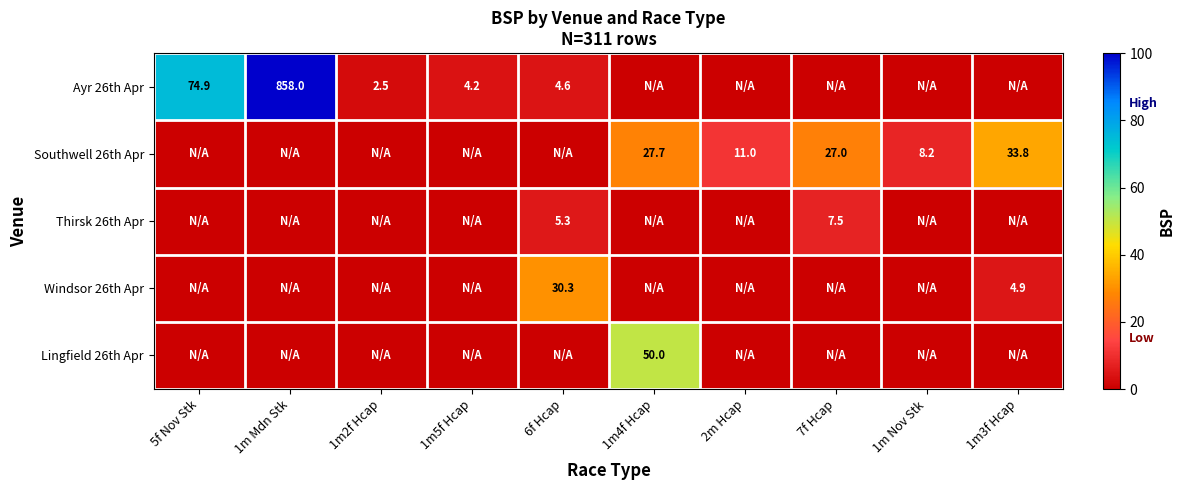

Is it true that Ayr 26th Apr equals 4.6 at 6f Hcap?

True